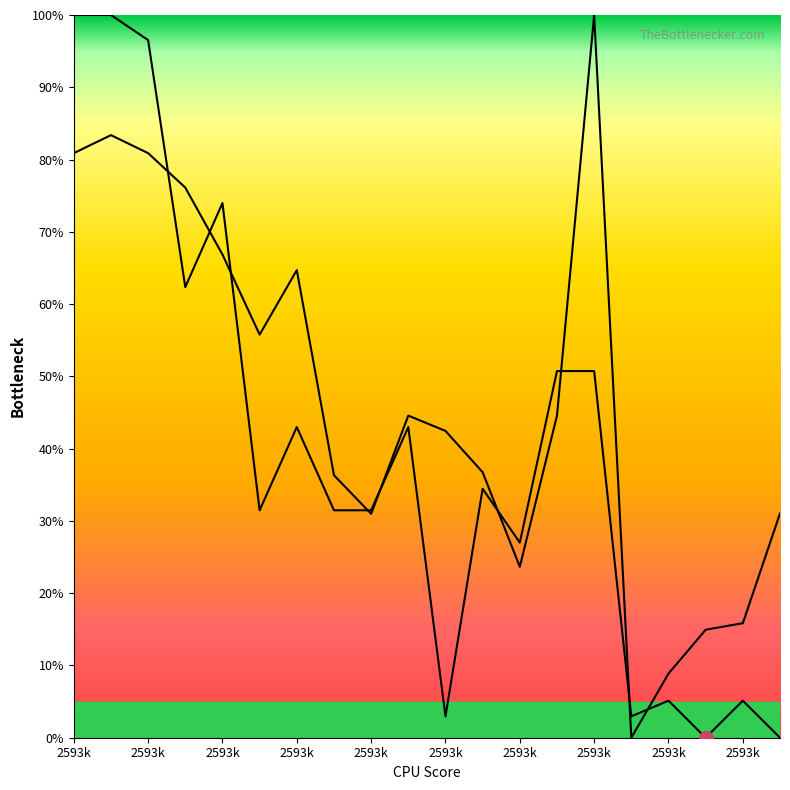

Is it true that x0 equals 5.1 at 16?

True